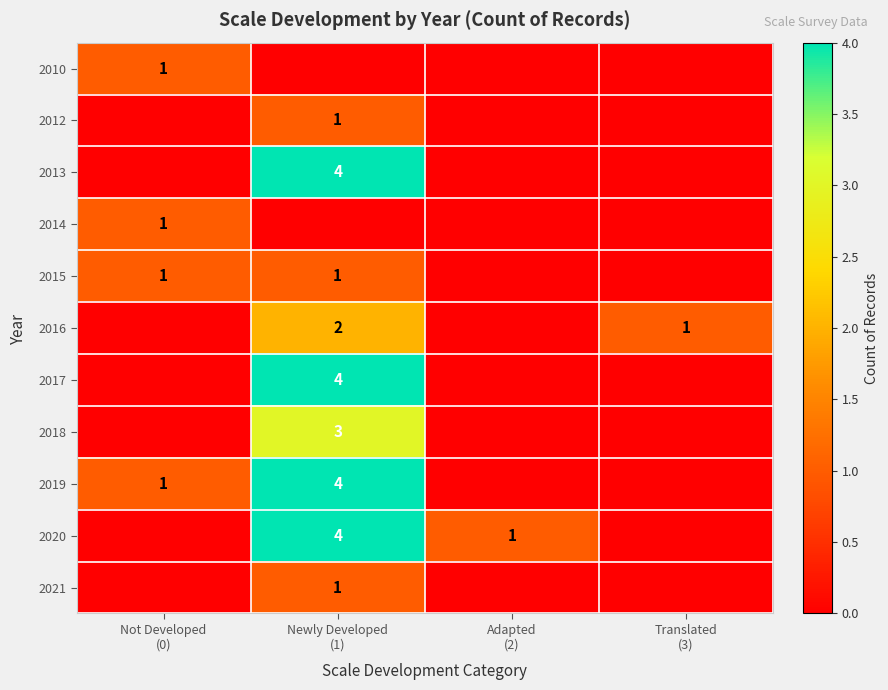

Where is 2019 nearest to the value 2?

Not Developed (0)